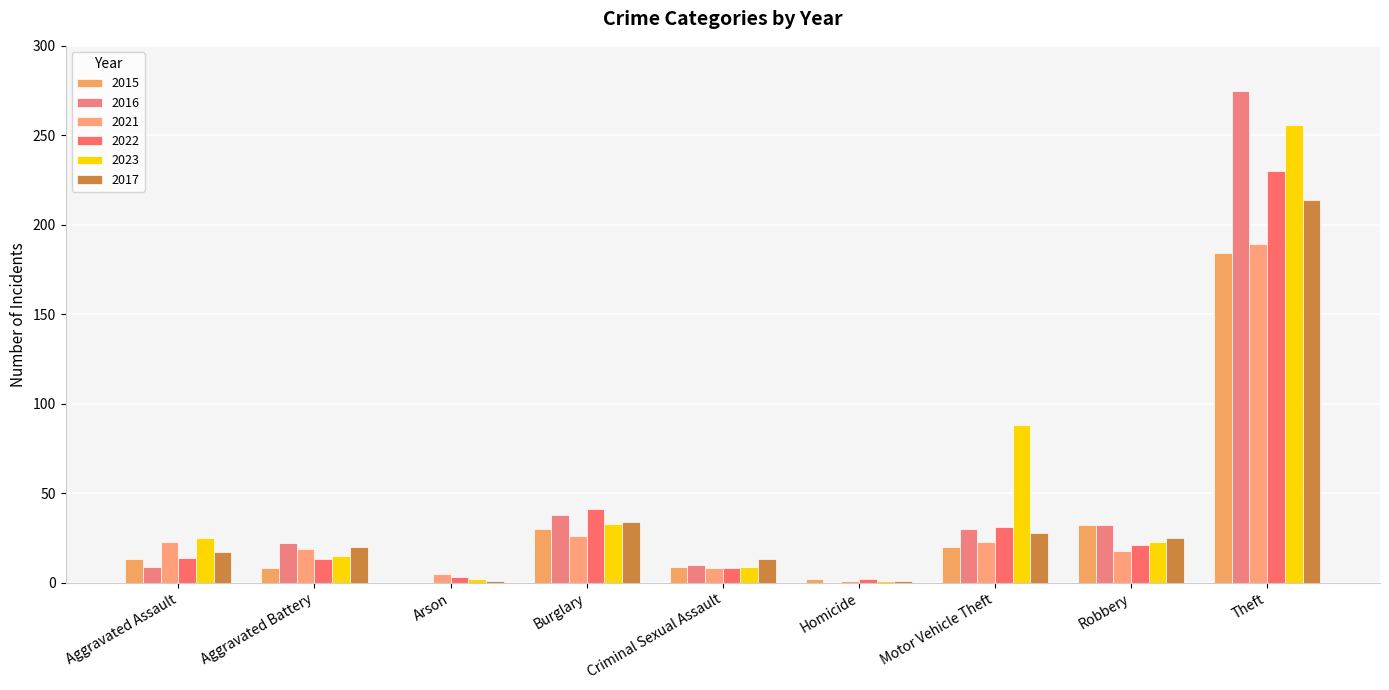

Which series has the widest spread of values?

2016